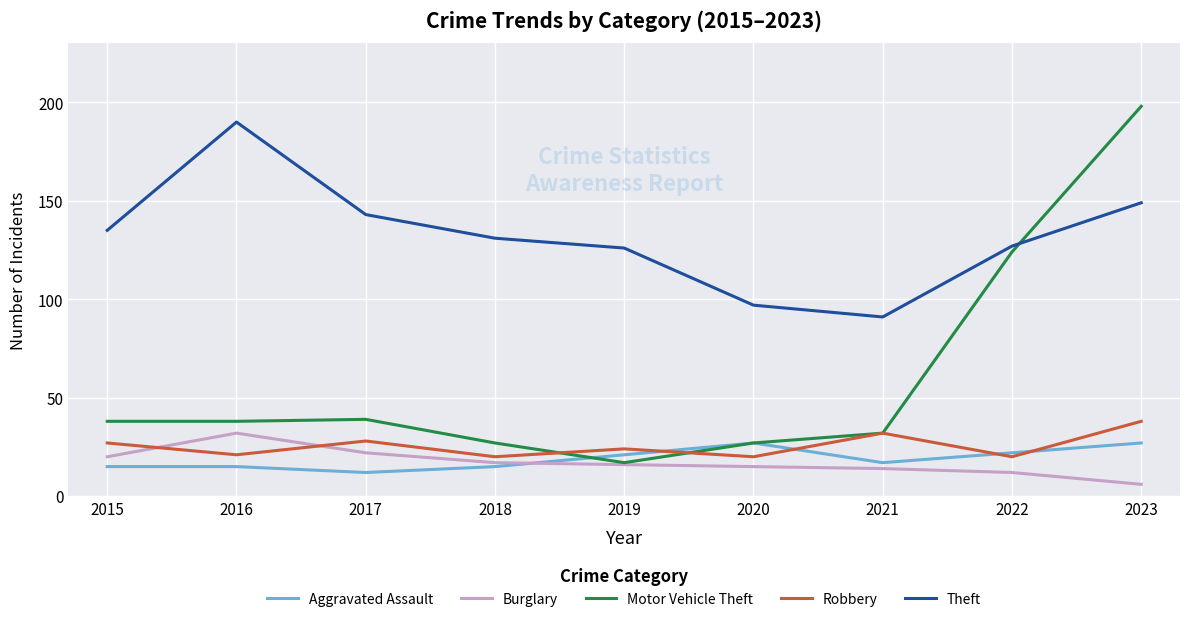

Is the value of Theft at 2017 greater than the value of Robbery at 2023?

Yes